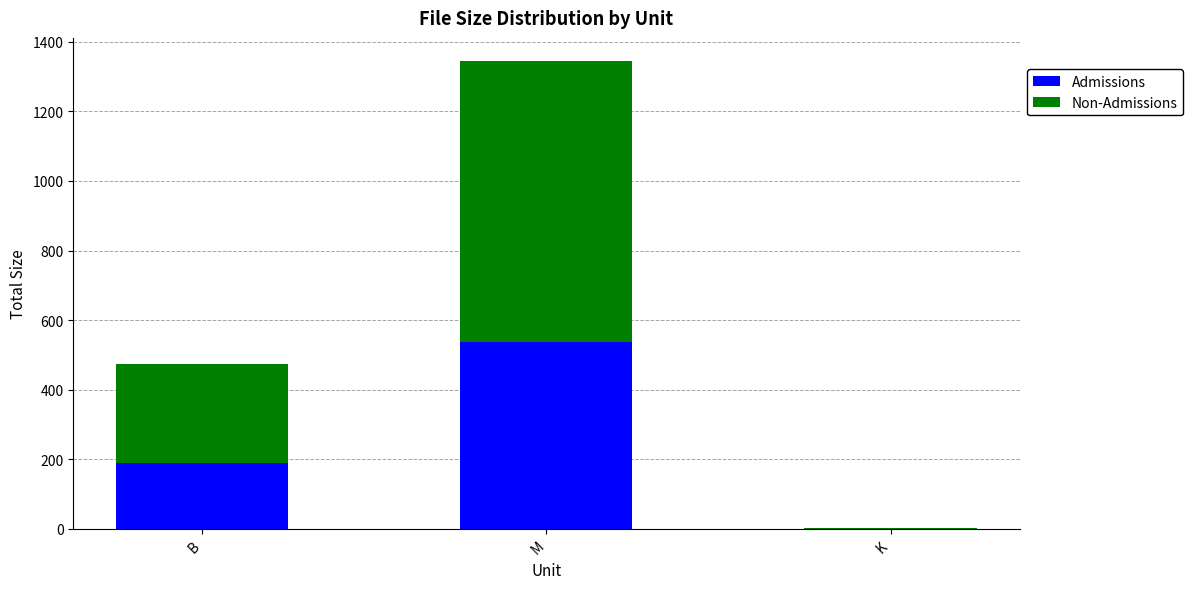

Where is Admissions nearest to the value 269?

B